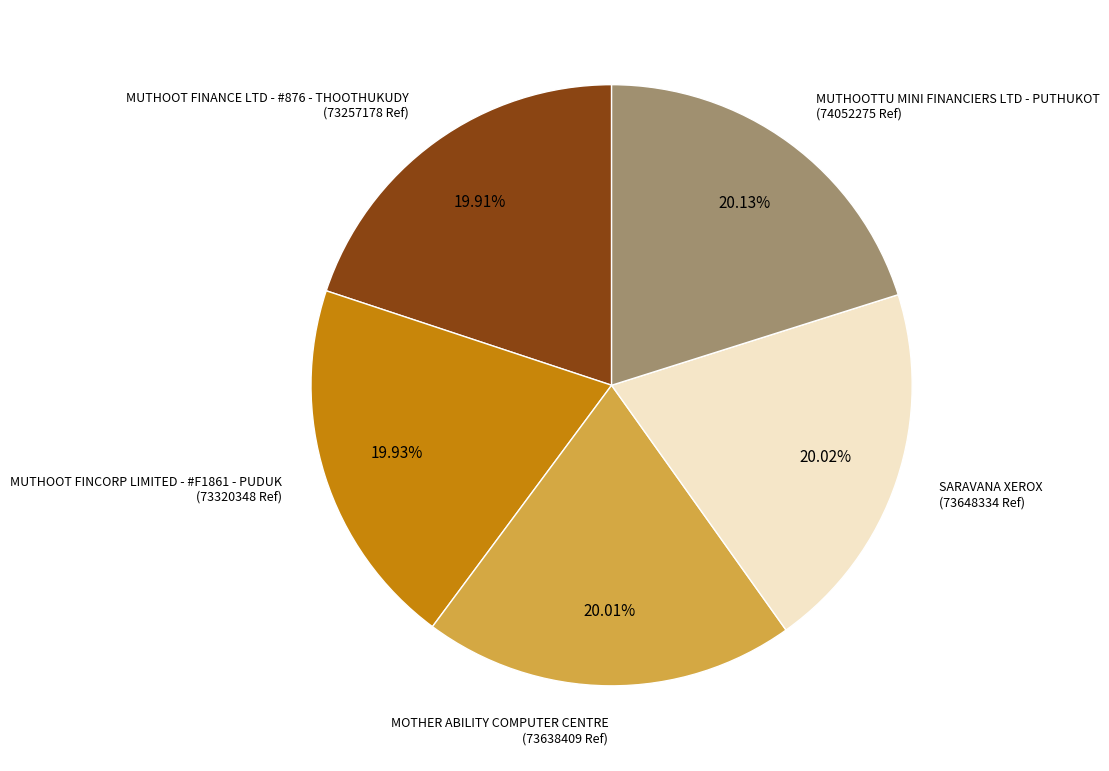

Does any single category account for the majority?

No